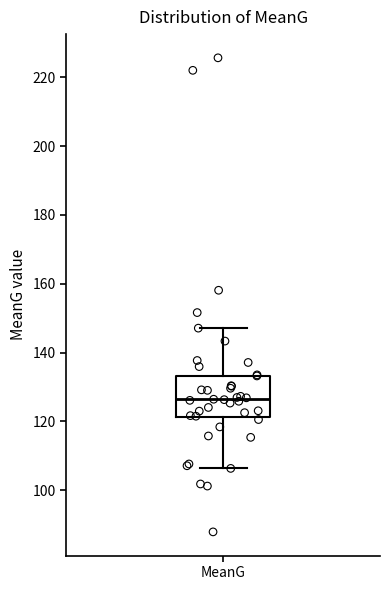

Where does the median line of the box for MeanG sit on the y-axis? The values are not printed on the chart, so give them approximately, as read against the axis.

126